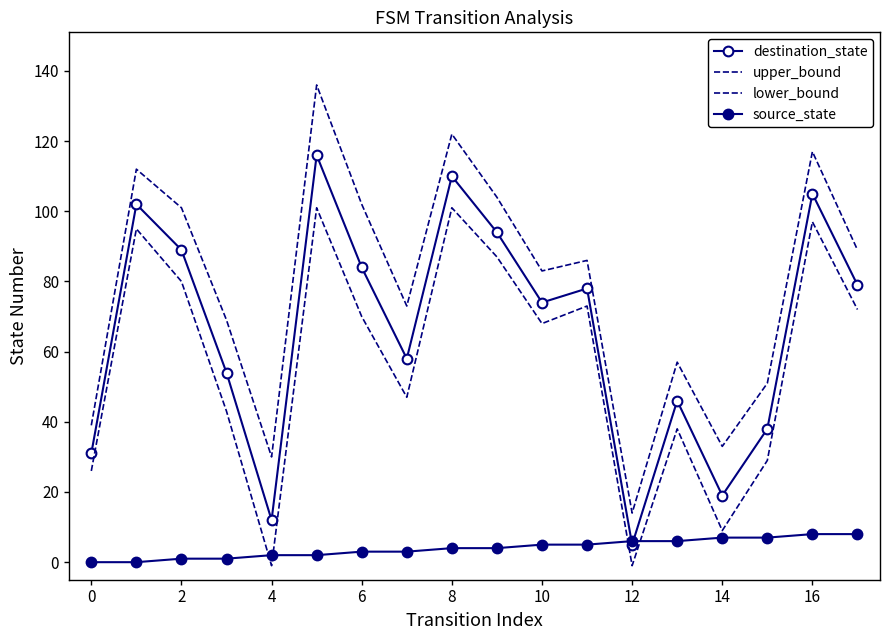

True or false: lower_bound and destination_state intersect in this chart.

False